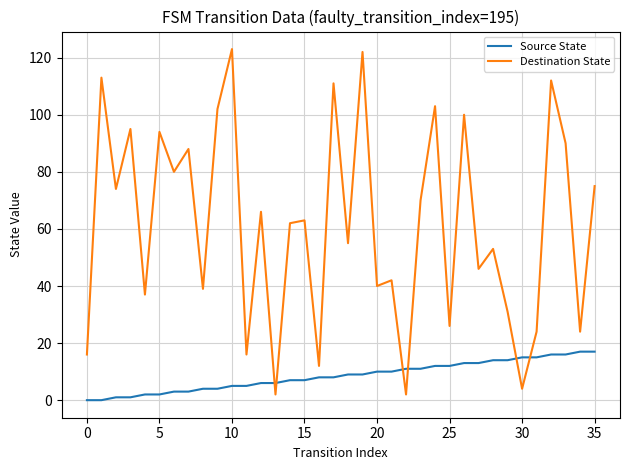

What is the highest value of the Source State series?

17